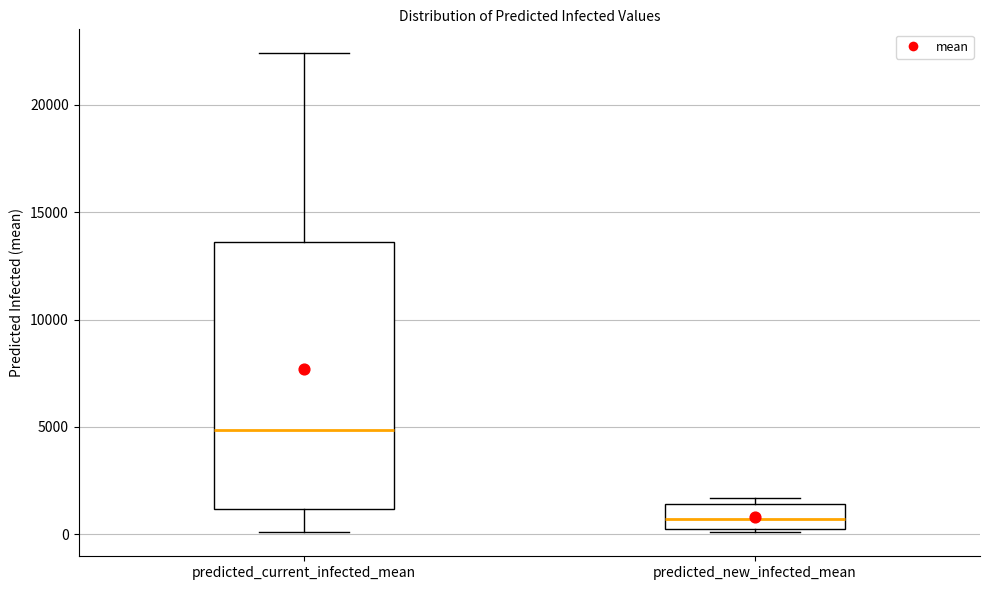

Reading left to right, transcribe this box plot: for each box, give where its median line is, the range the box spans, and where its two whiskers end, as read against the y-axis. The values are not printed on the chart, so give them approximately, as read against the axis.

predicted_current_infected_mean: median 5000, box 1000 to 13500, whiskers 0 to 22500
predicted_new_infected_mean: median 500, box 0 to 1500, whiskers 0 to 1500 (just above the box's upper edge)